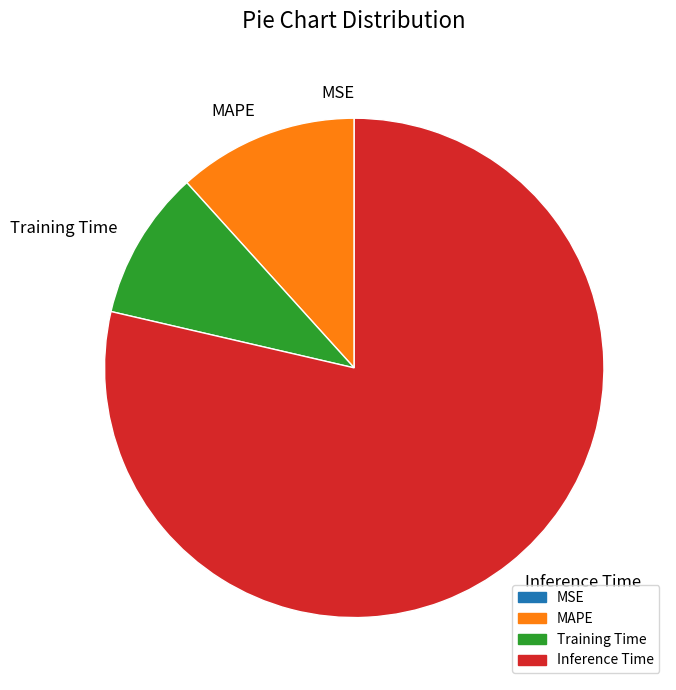

What is the majority slice?

Inference Time